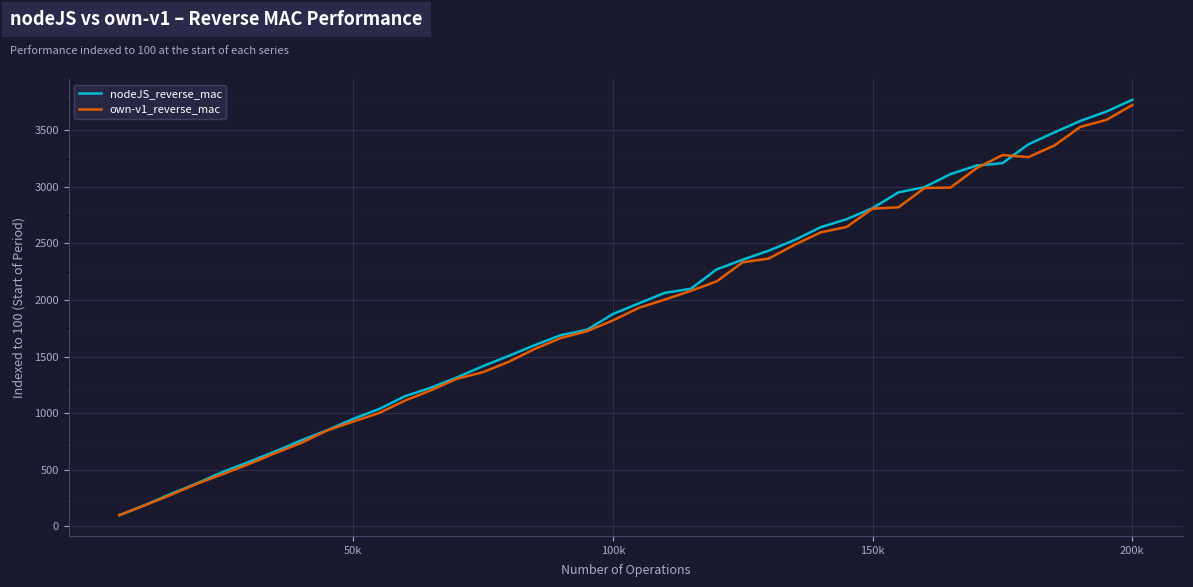

What are all the series names shown in the legend?

nodeJS_reverse_mac, own-v1_reverse_mac